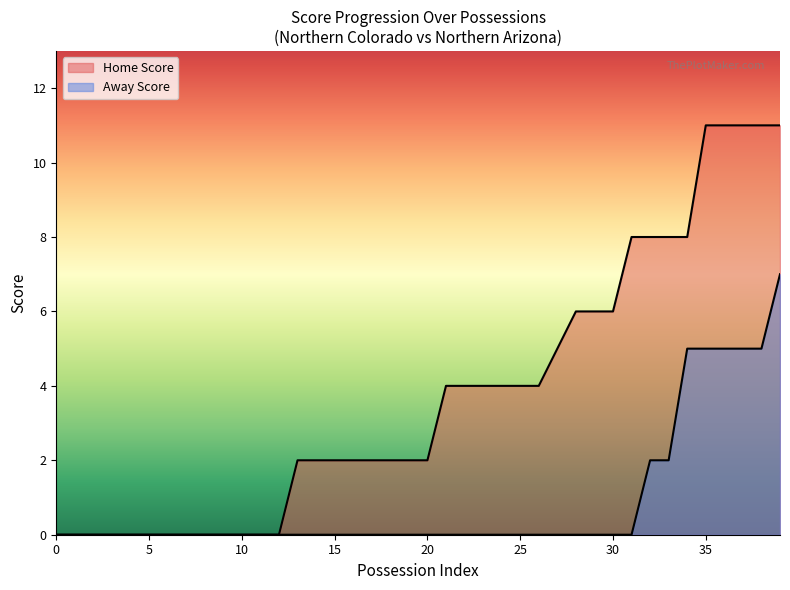

True or false: Home Score and Away Score intersect in this chart.

False